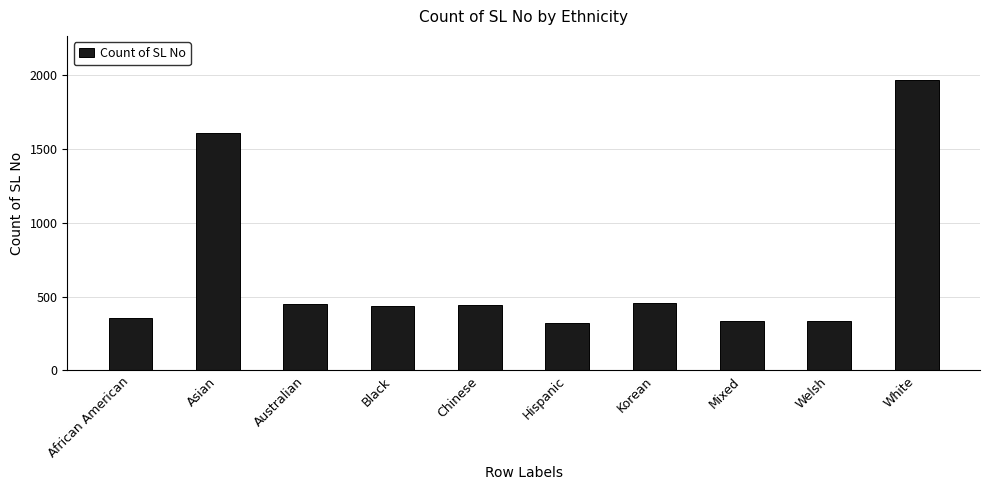

Is it true that the value at Black is 437?

True